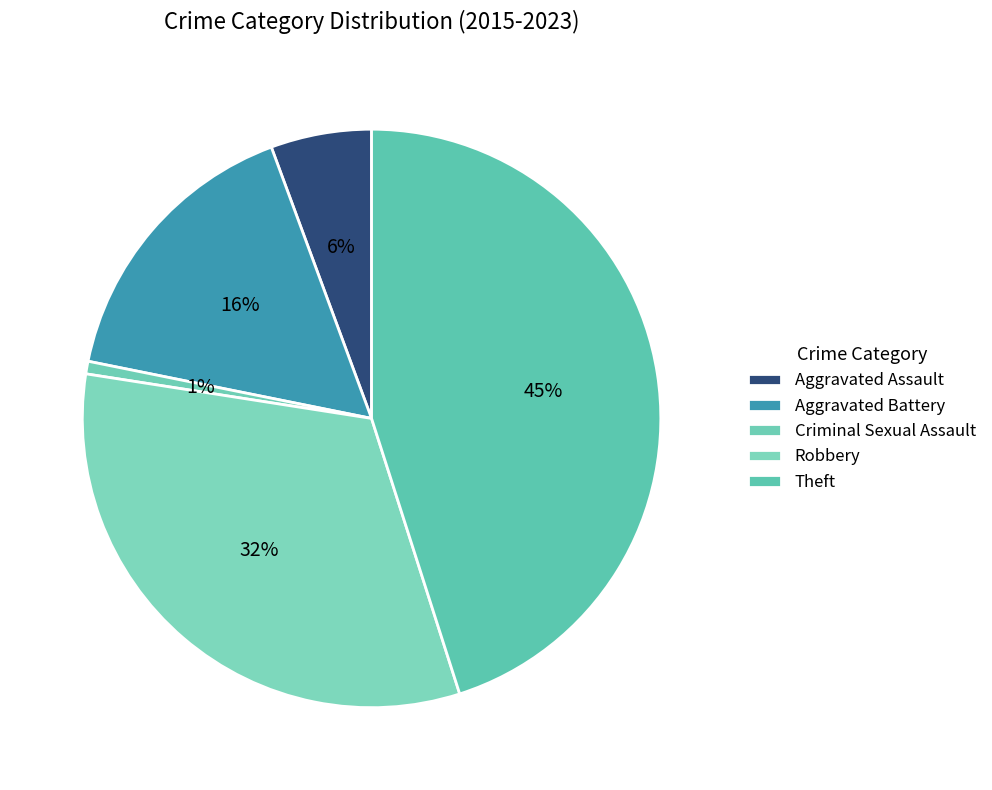

True or false: Theft accounts for 45% of the total.

True